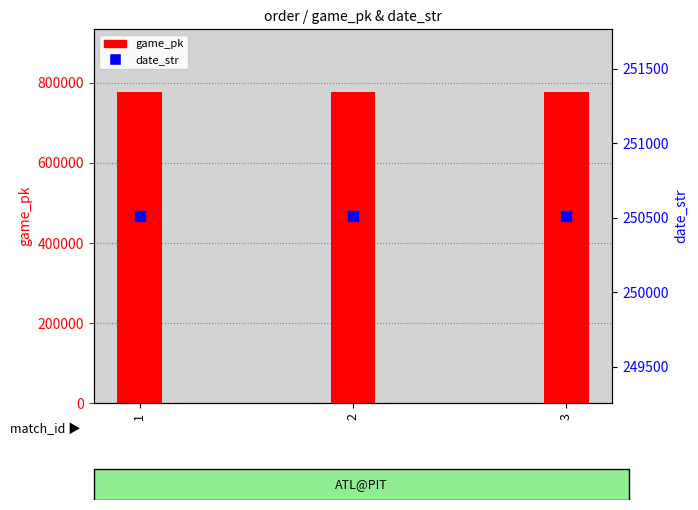

Which series reaches the maximum Y coordinate?

game_pk